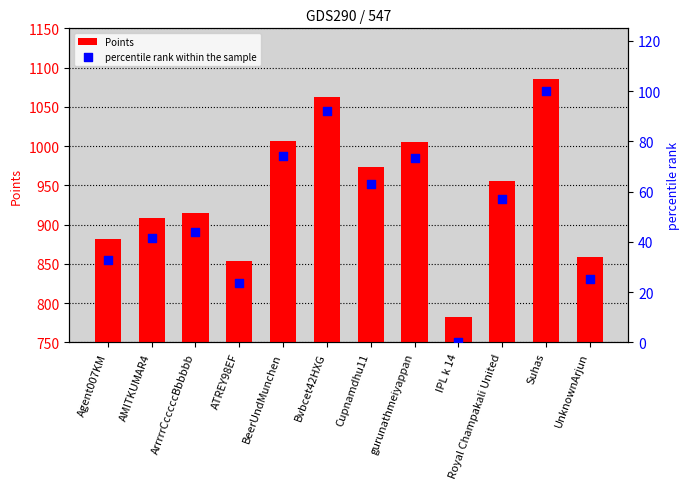

Which series has the largest Y range (max minus min)?

Points